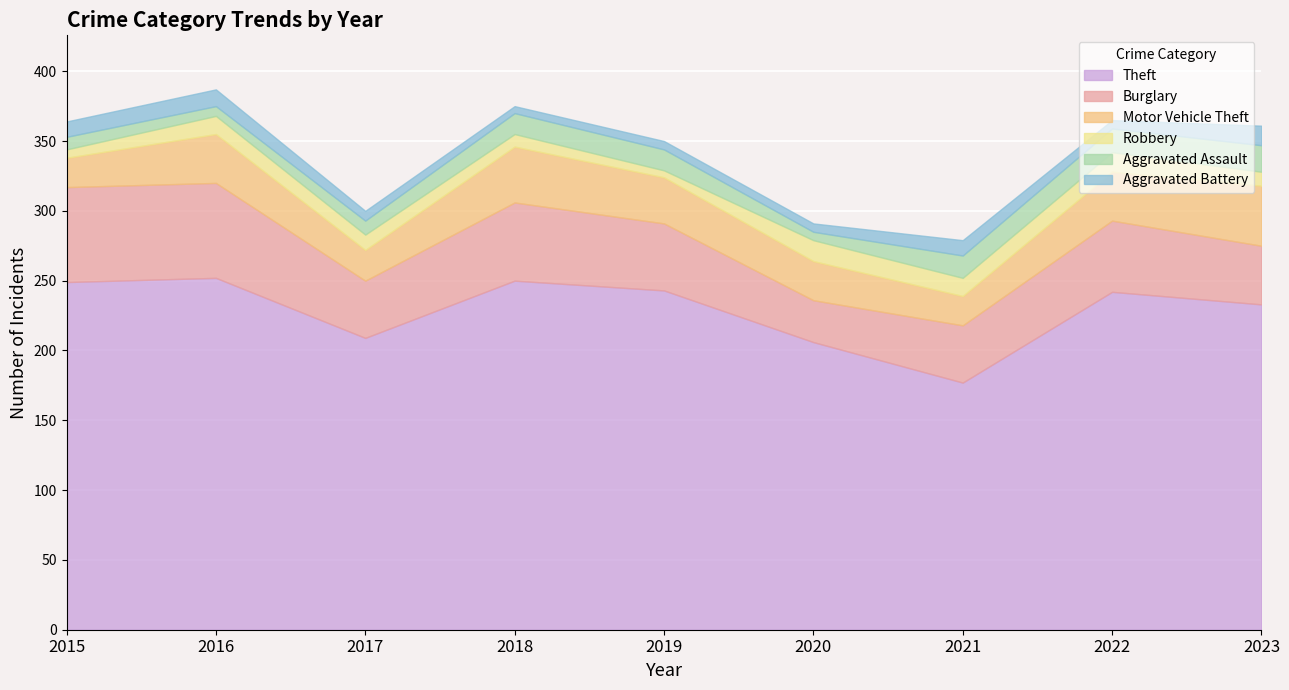

Is the value of Robbery at 2023 greater than the value of Burglary at 2019?

No